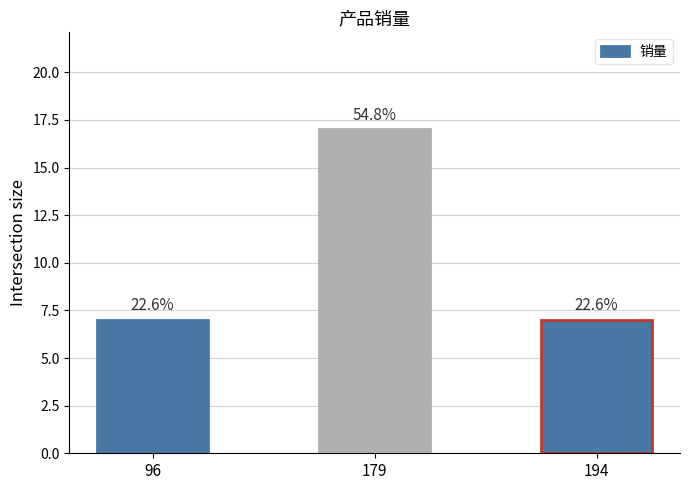

Are the bars horizontal?

No